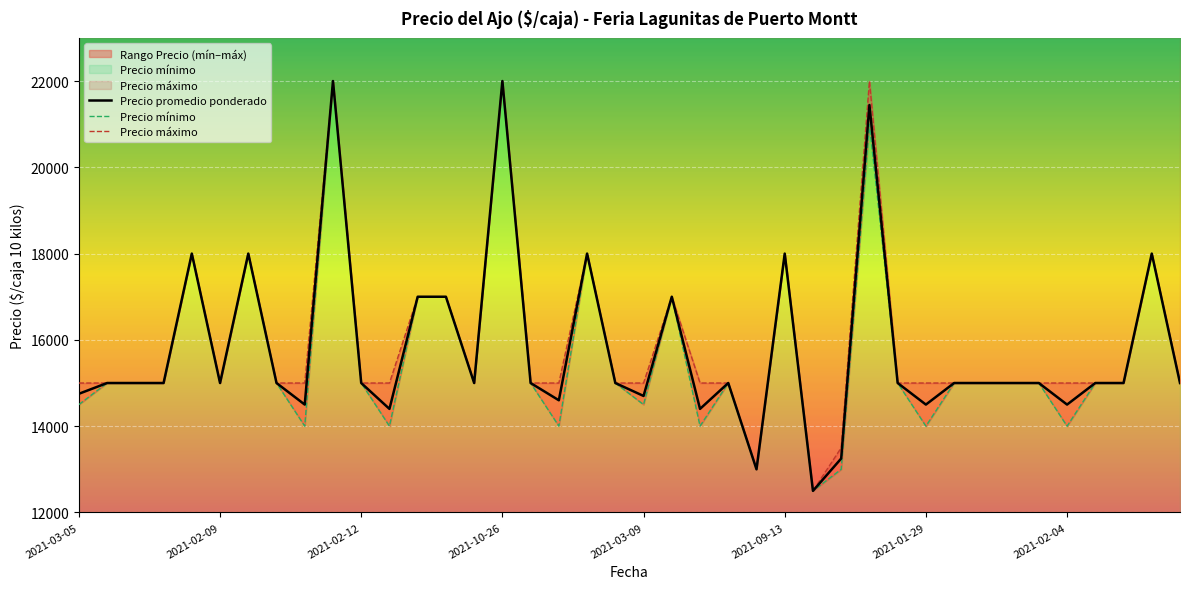

Which series has the widest spread of values?

Precio promedio ponderado